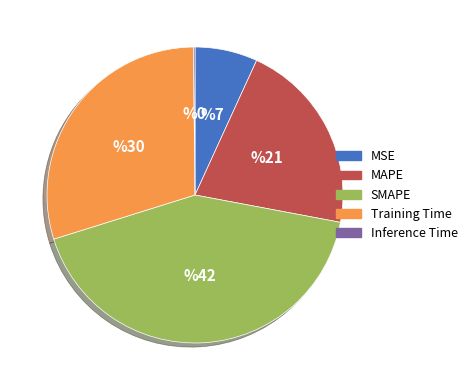

Between SMAPE and Training Time, which is larger?

SMAPE